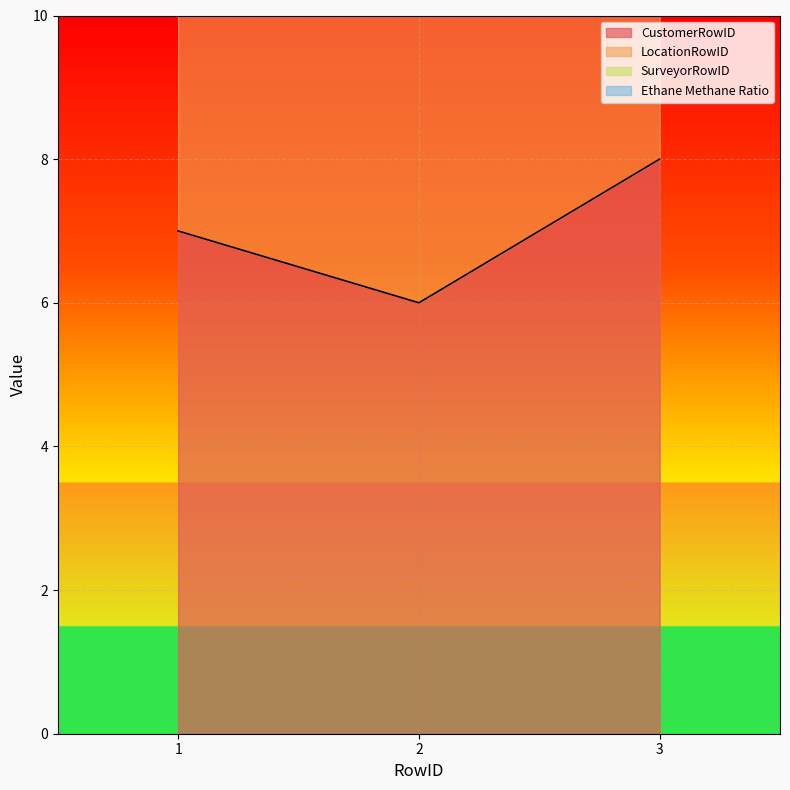

Which has a higher value, 1 or 3?

3